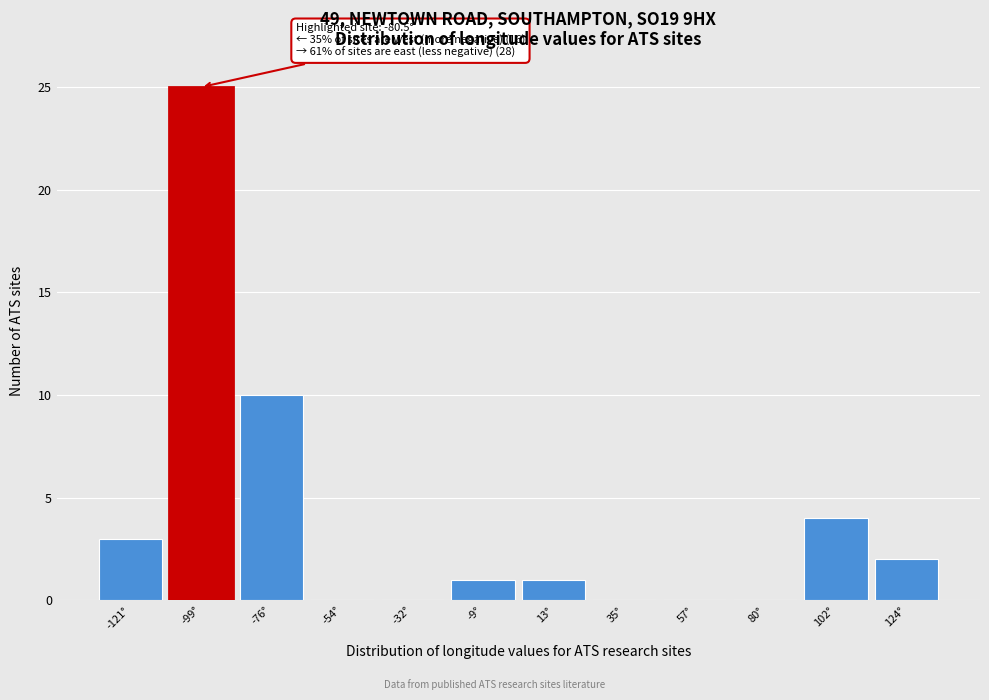

Reading right to left, transcribe all the data shown in this chart.

124°=2	102°=4	80°=0	57°=0	35°=0	13°=1	-9°=1	-32°=0	-54°=0	-76°=10	-99°=25	-121°=3